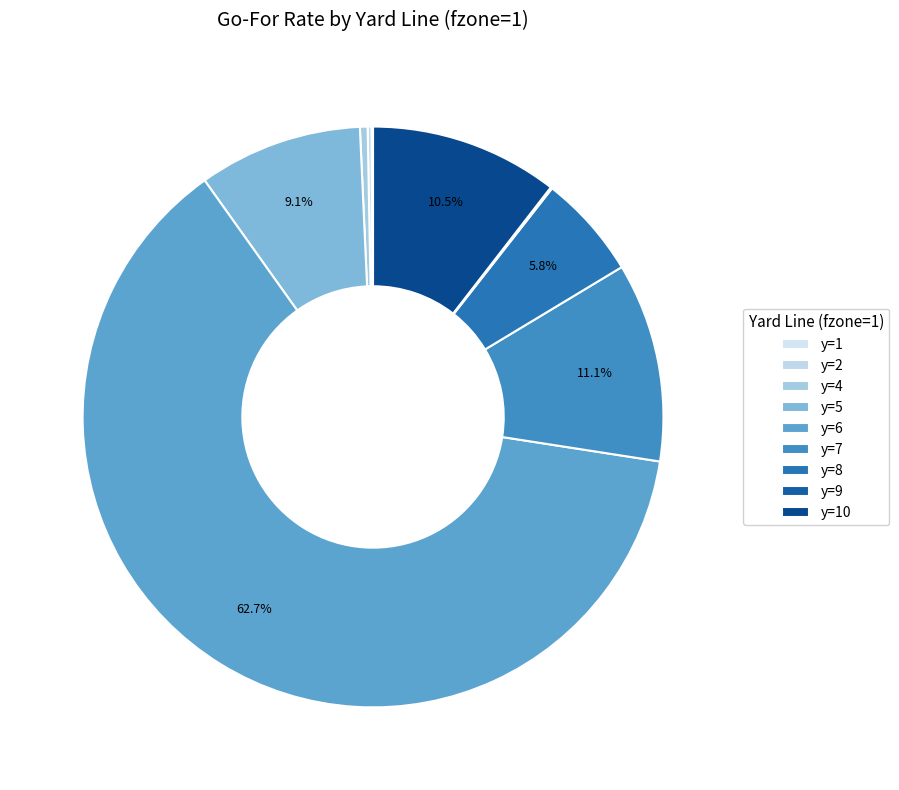

Which slice represents more than half of the pie?

y=6